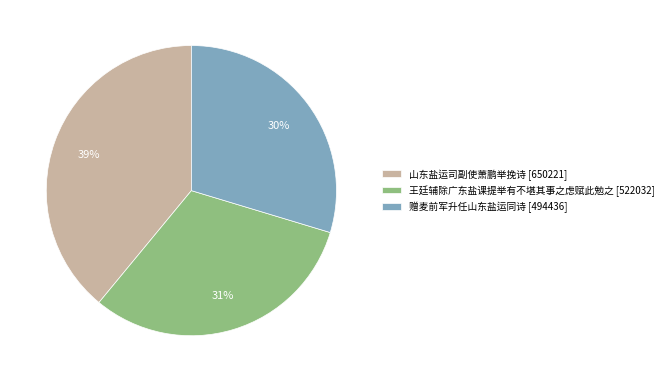

Does 赠麦前军升任山东盐运同诗 account for over 50% of the chart?

No